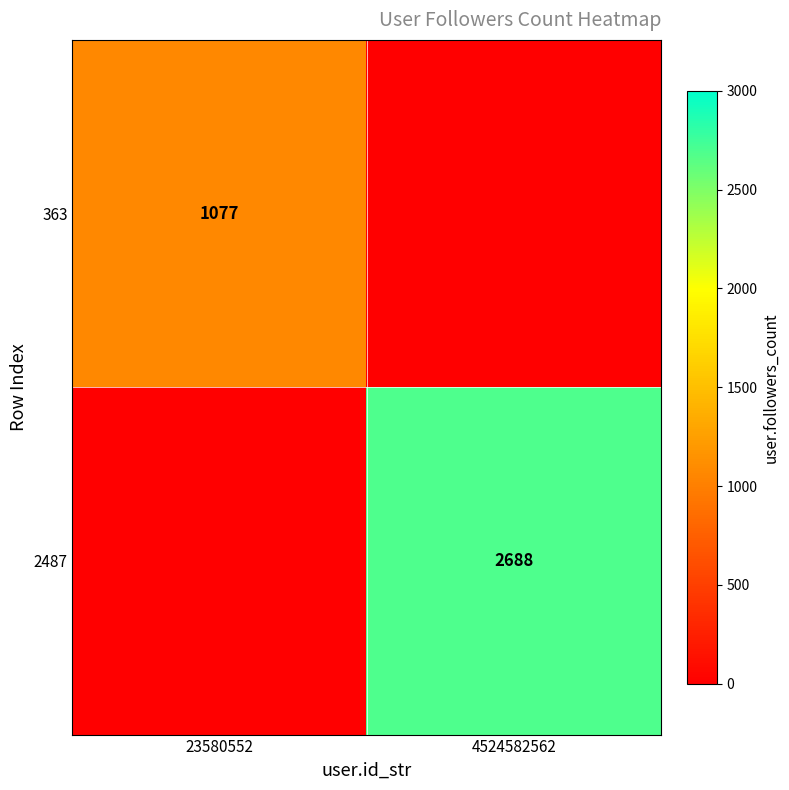

True or false: 363 has a value of 1870 at 23580552.

False